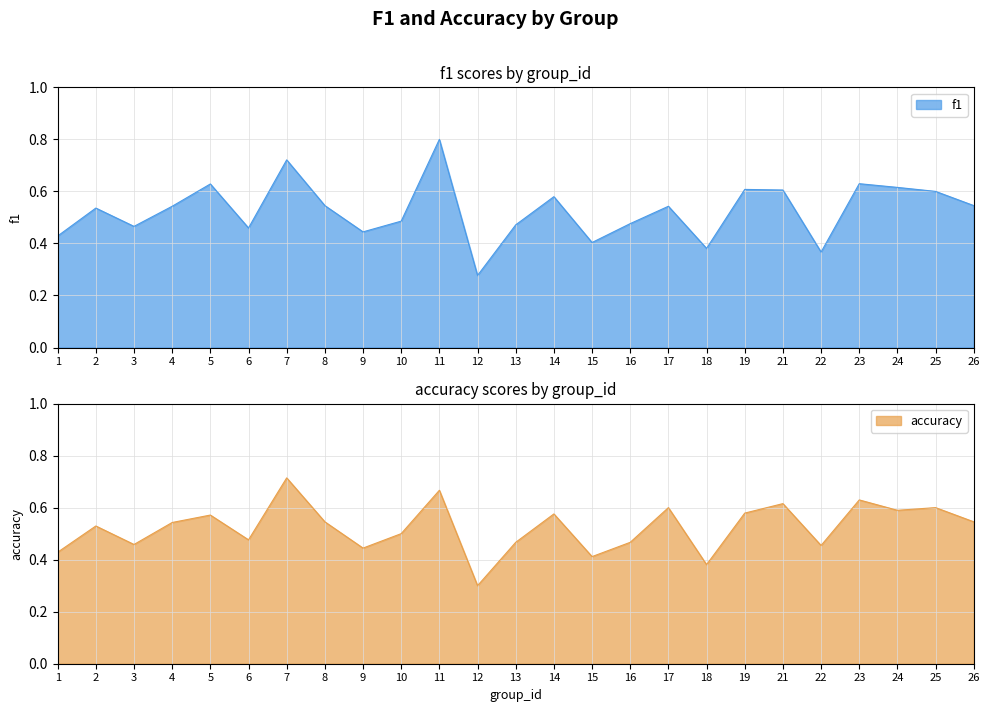

The value of accuracy at 10 is 0.8. True or false?

False